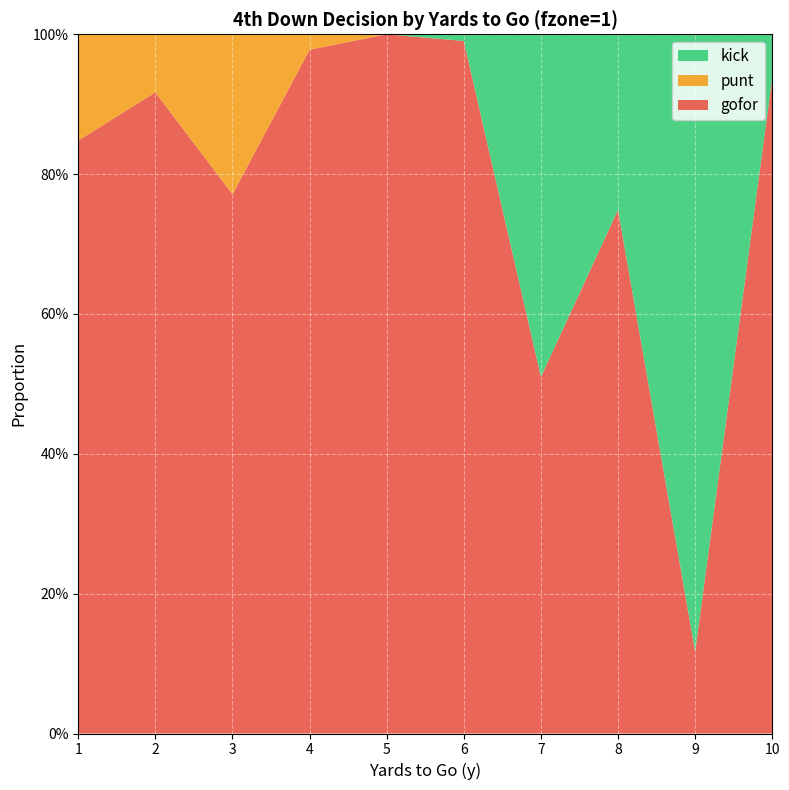

Reading right to left, what are all the values shown in this chart?

gofor: 10=0.9	9=0.1	8=0.7	7=0.5	6=1.0	5=1.0	4=1.0	3=0.8	2=0.9	1=0.8
punt: 10=0.0	9=0.0	8=0.0	7=0.0	6=0.0	5=0.0	4=0.0	3=0.2	2=0.1	1=0.2
kick: 10=0.1	9=0.9	8=0.3	7=0.5	6=0.0	5=0.0	4=0.0	3=0.0	2=0.0	1=0.0